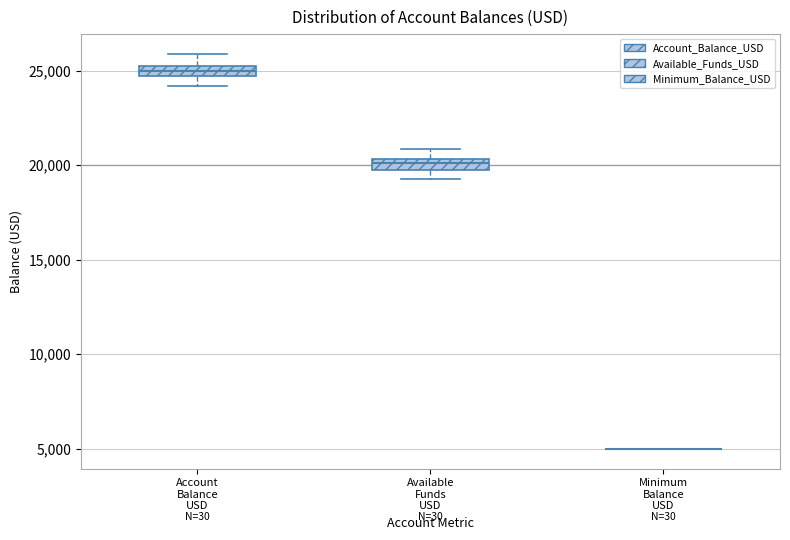

Where is the lower edge of the box for Account Balance USD on the y-axis? The values are not printed on the chart, so give them approximately, as read against the axis.

24500